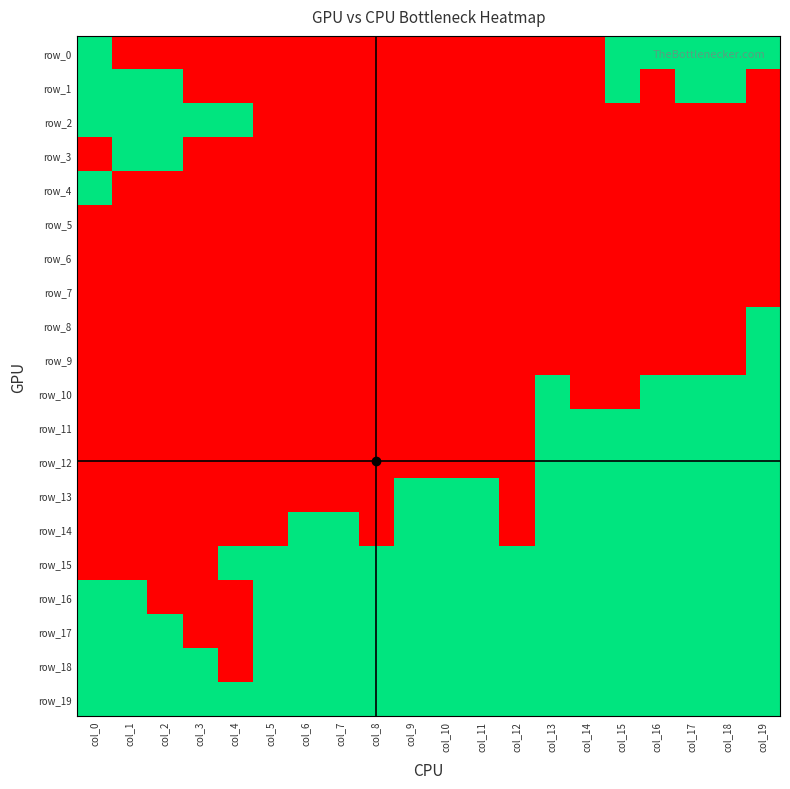

Reading left to right, transcribe all the data shown in this chart.

row_0: 1	0	0	0	0	0	0	0	0	0	0	0	0	0	0	1	1	1	1	1
row_1: 1	1	1	0	0	0	0	0	0	0	0	0	0	0	0	1	0	1	1	0
row_2: 1	1	1	1	1	0	0	0	0	0	0	0	0	0	0	0	0	0	0	0
row_3: 0	1	1	0	0	0	0	0	0	0	0	0	0	0	0	0	0	0	0	0
row_4: 1	0	0	0	0	0	0	0	0	0	0	0	0	0	0	0	0	0	0	0
row_5: 0	0	0	0	0	0	0	0	0	0	0	0	0	0	0	0	0	0	0	0
row_6: 0	0	0	0	0	0	0	0	0	0	0	0	0	0	0	0	0	0	0	0
row_7: 0	0	0	0	0	0	0	0	0	0	0	0	0	0	0	0	0	0	0	0
row_8: 0	0	0	0	0	0	0	0	0	0	0	0	0	0	0	0	0	0	0	1
row_9: 0	0	0	0	0	0	0	0	0	0	0	0	0	0	0	0	0	0	0	1
row_10: 0	0	0	0	0	0	0	0	0	0	0	0	0	1	0	0	1	1	1	1
row_11: 0	0	0	0	0	0	0	0	0	0	0	0	0	1	1	1	1	1	1	1
row_12: 0	0	0	0	0	0	0	0	0	0	0	0	0	1	1	1	1	1	1	1
row_13: 0	0	0	0	0	0	0	0	0	1	1	1	0	1	1	1	1	1	1	1
row_14: 0	0	0	0	0	0	1	1	0	1	1	1	0	1	1	1	1	1	1	1
row_15: 0	0	0	0	1	1	1	1	1	1	1	1	1	1	1	1	1	1	1	1
row_16: 1	1	0	0	0	1	1	1	1	1	1	1	1	1	1	1	1	1	1	1
row_17: 1	1	1	0	0	1	1	1	1	1	1	1	1	1	1	1	1	1	1	1
row_18: 1	1	1	1	0	1	1	1	1	1	1	1	1	1	1	1	1	1	1	1
row_19: 1	1	1	1	1	1	1	1	1	1	1	1	1	1	1	1	1	1	1	1